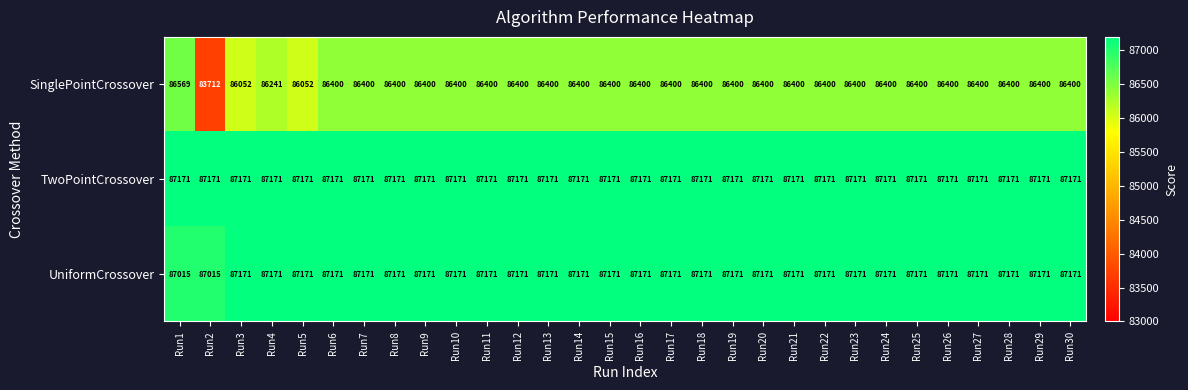

How many values in the SinglePointCrossover series are below 86400?

4